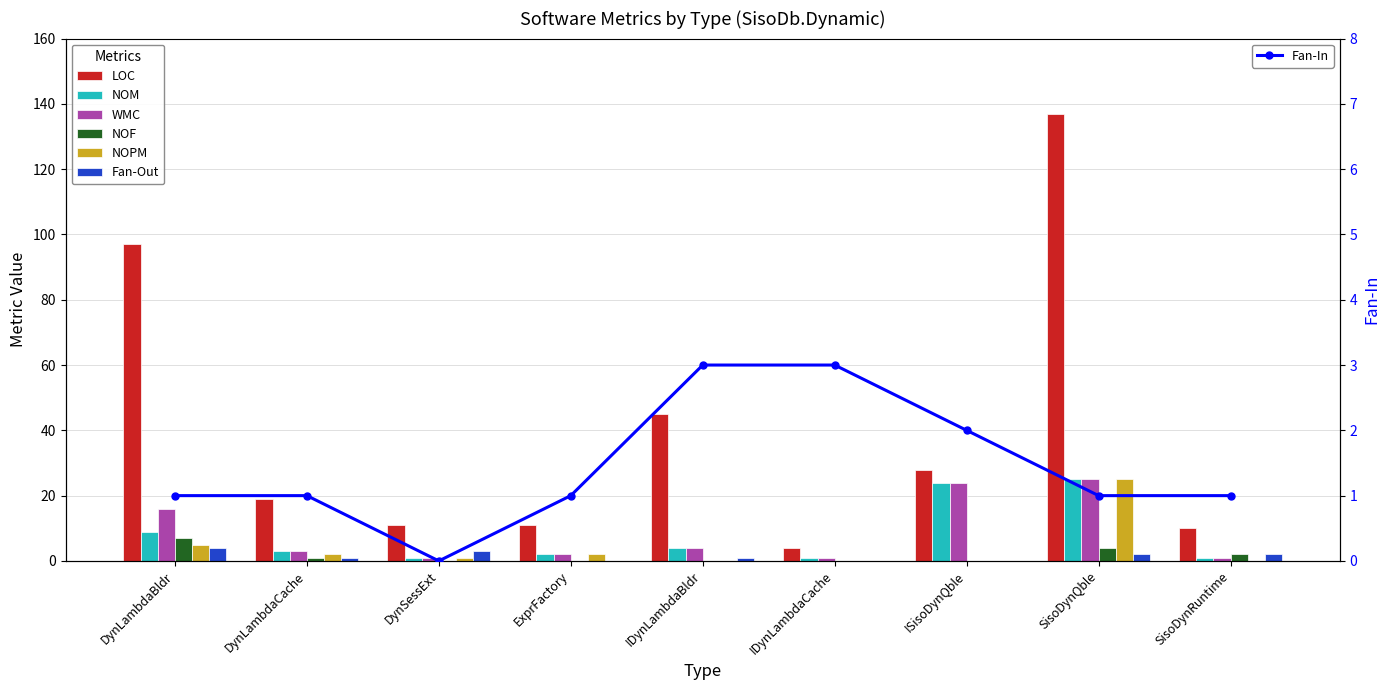

How many bars are there in total?

54